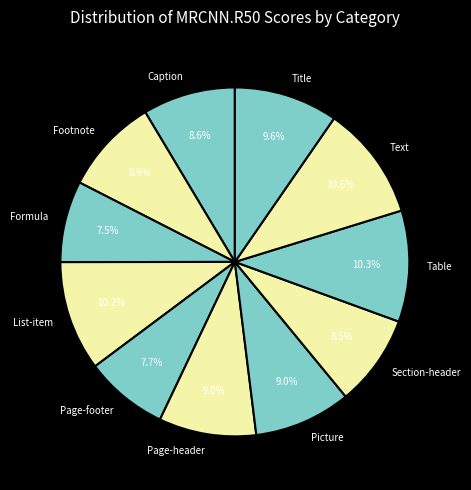

To the nearest percent, what is the average slice percentage?

9%